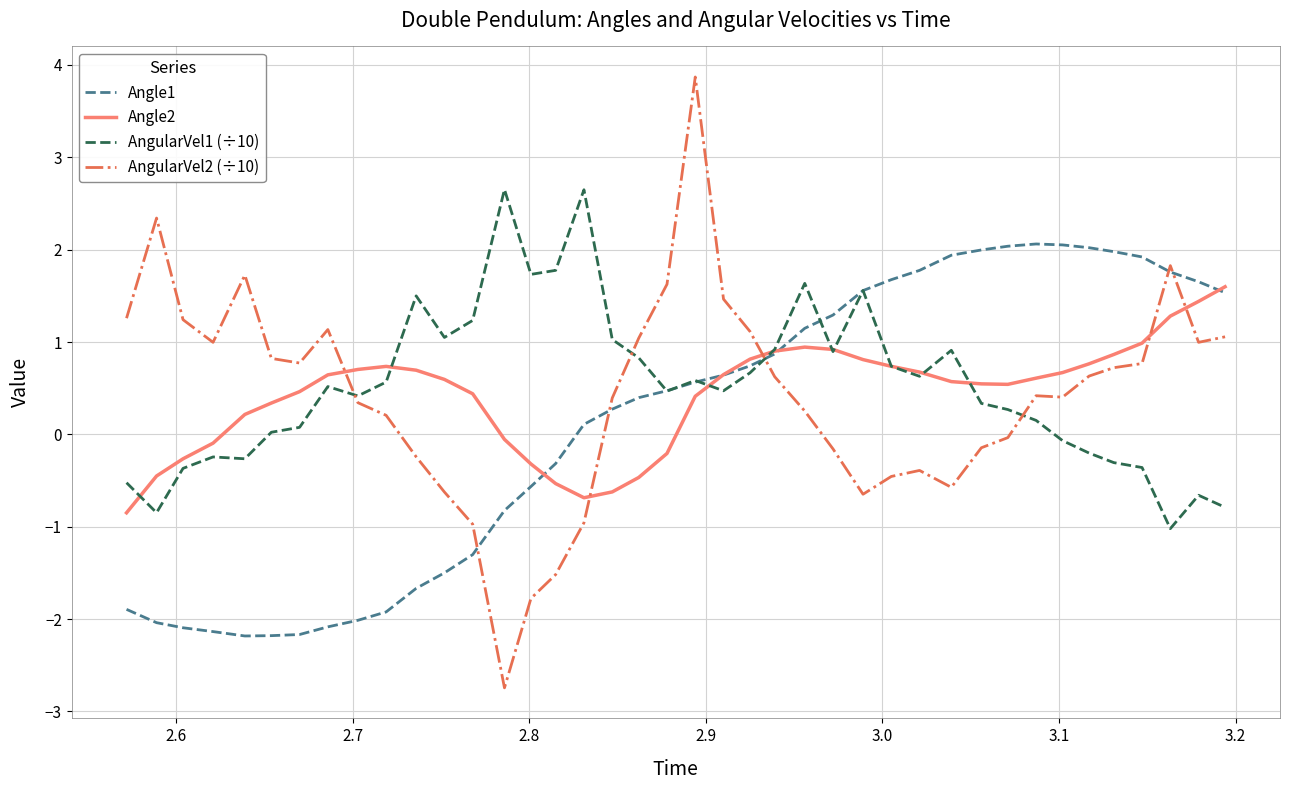

Which series has the largest total across all categories?

AngularVel1 (÷10)